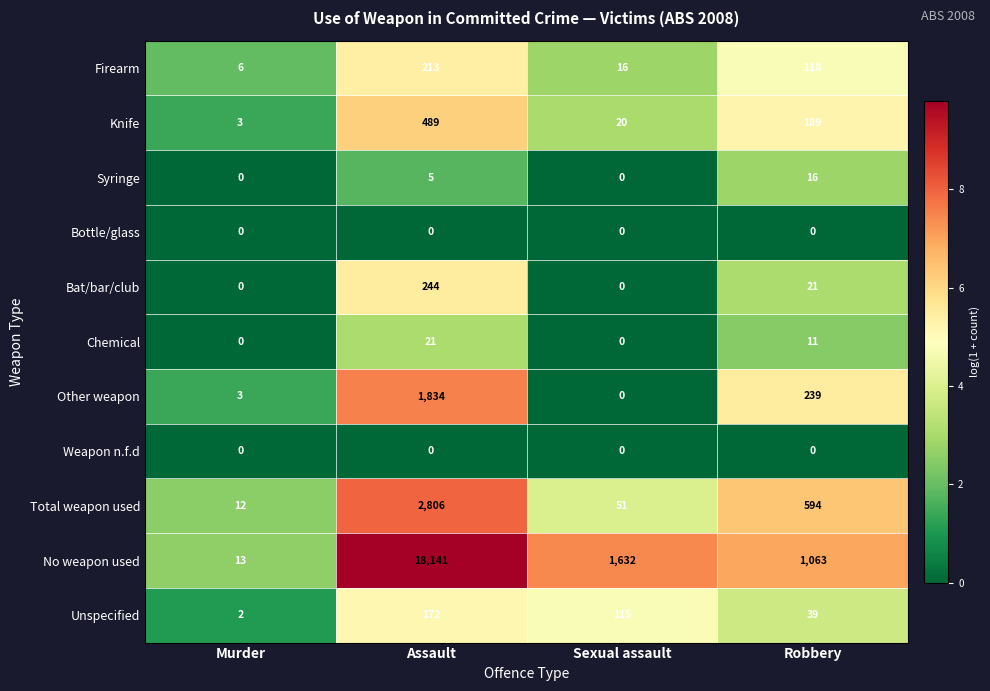

What is the spread (max minus min) of values at Robbery?

1063